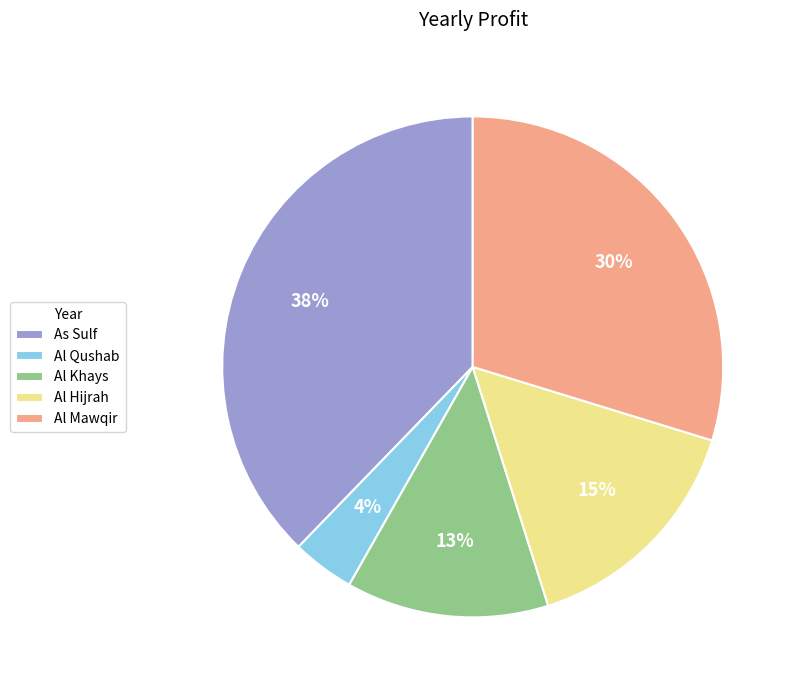

Is there any slice that represents more than half of the pie?

No